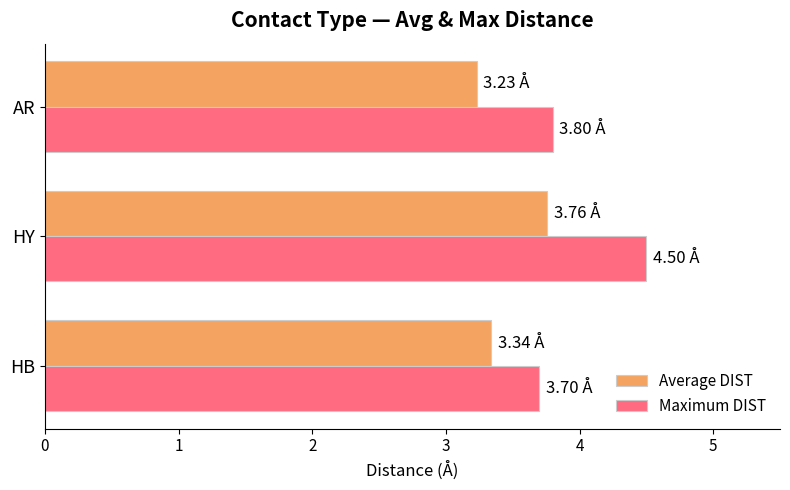

What is the average value of the Maximum DIST series?

4.0